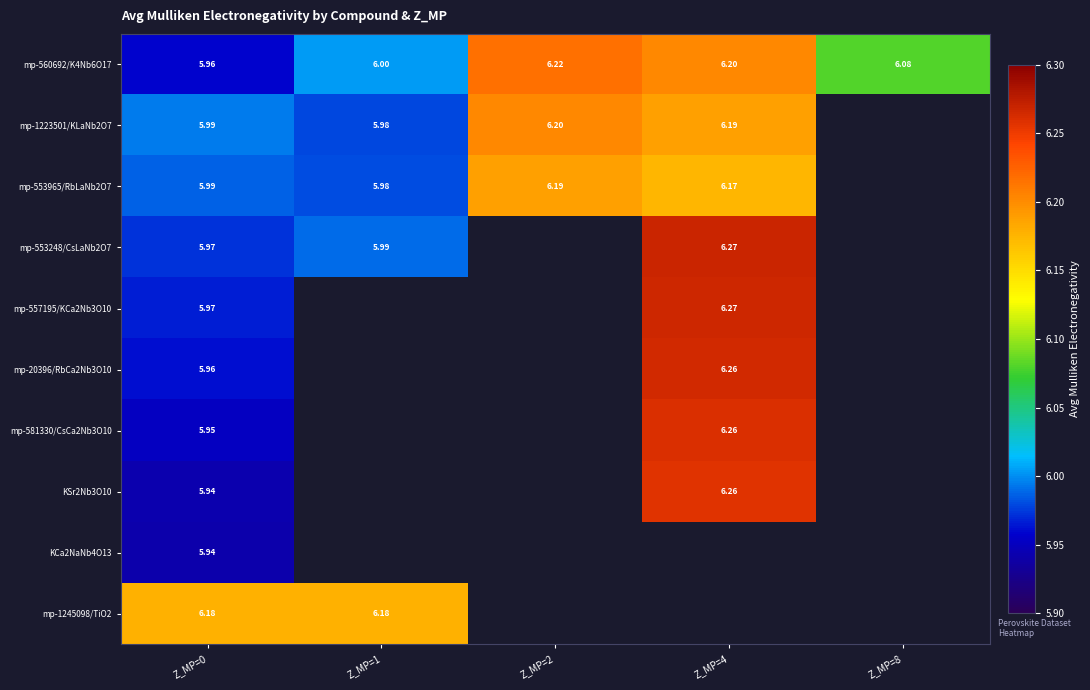

Is it true that mp-1245098/TiO2 equals 2.2 at Z_MP=8?

False